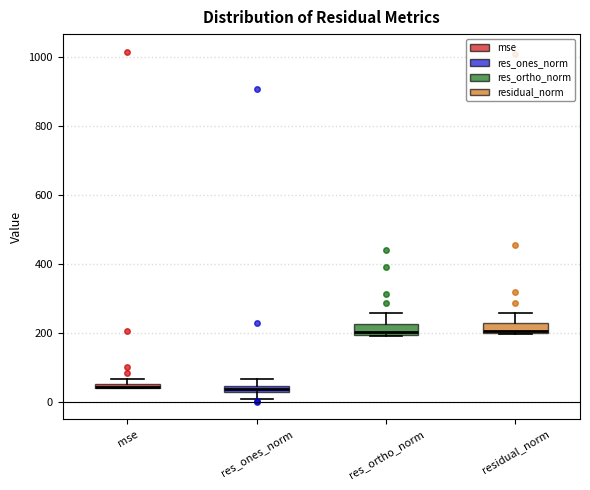

Where is the lower edge of the box for mse on the y-axis? The values are not printed on the chart, so give them approximately, as read against the axis.

40